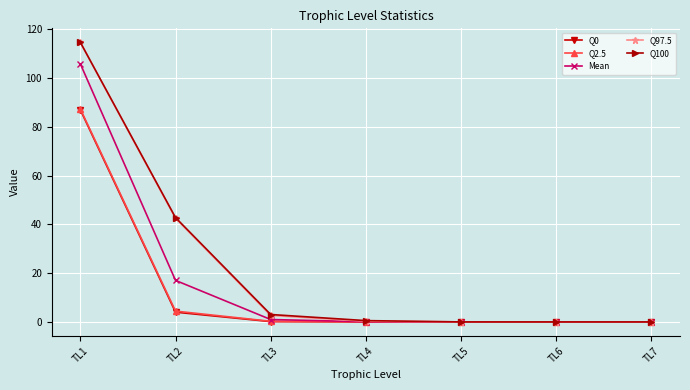

At which category is the sum across all series the highest?

TL1